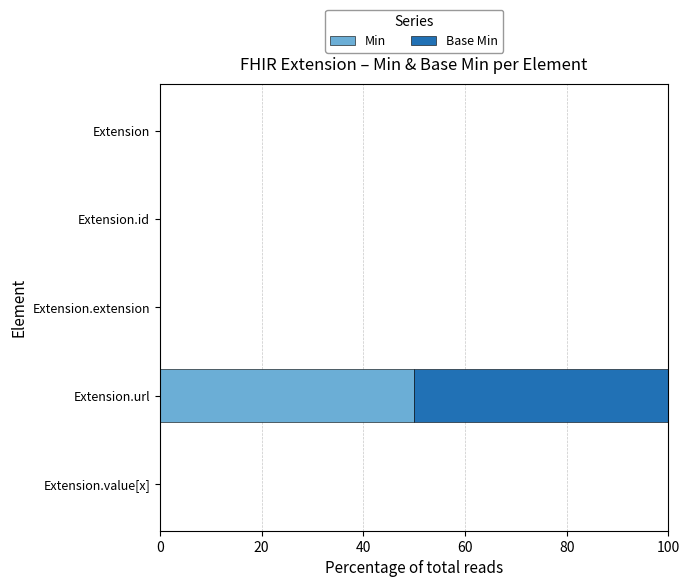

What is the sum of all Min values?

50